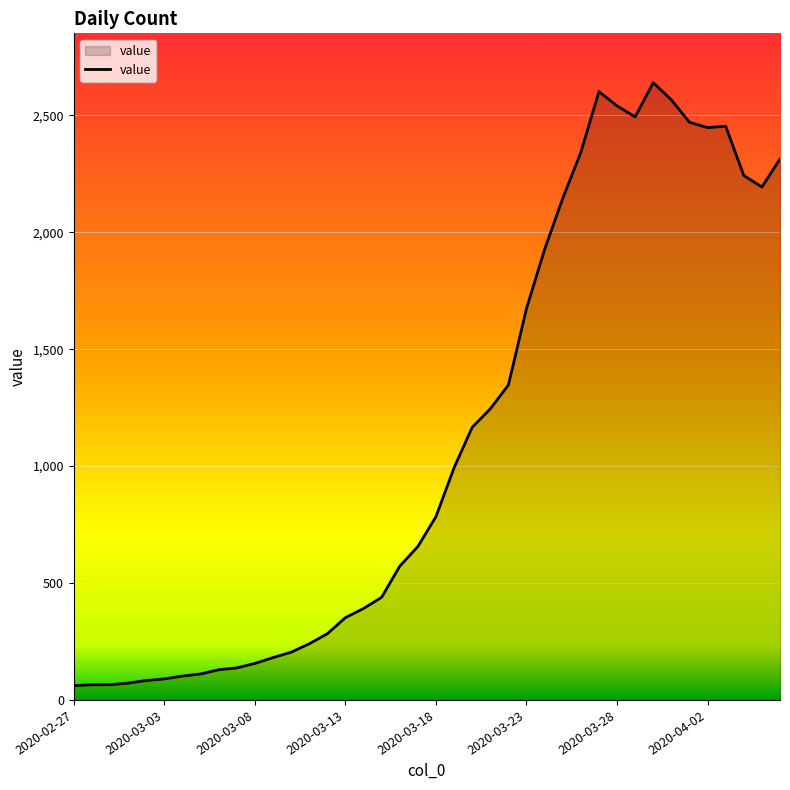

What is the greatest value displayed?

2640